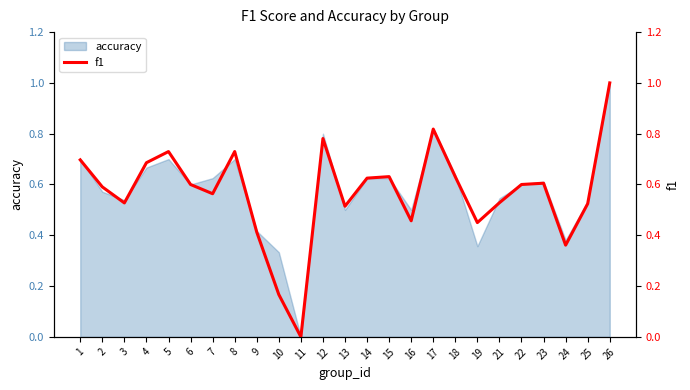

What is the sum of all values?

14.2